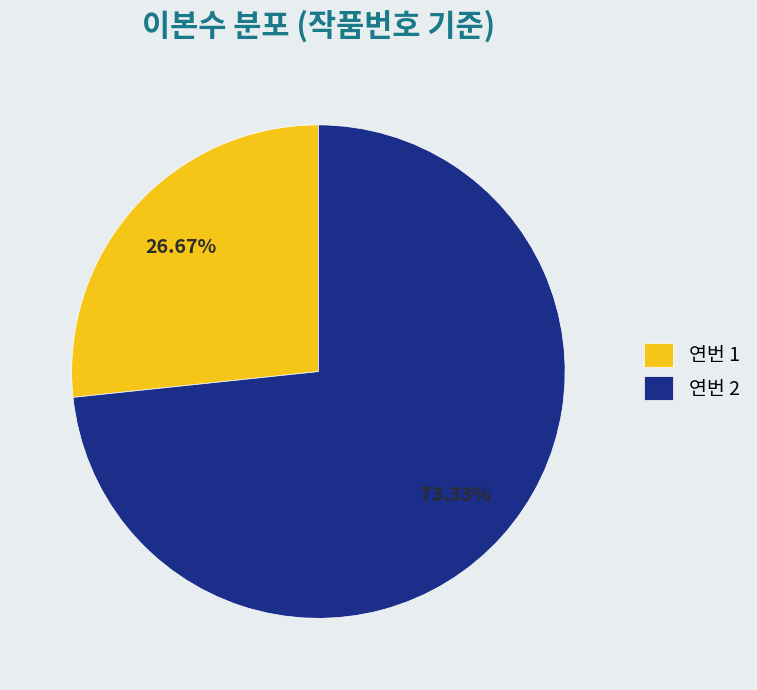

To the nearest percent, what is the average slice percentage?

50%